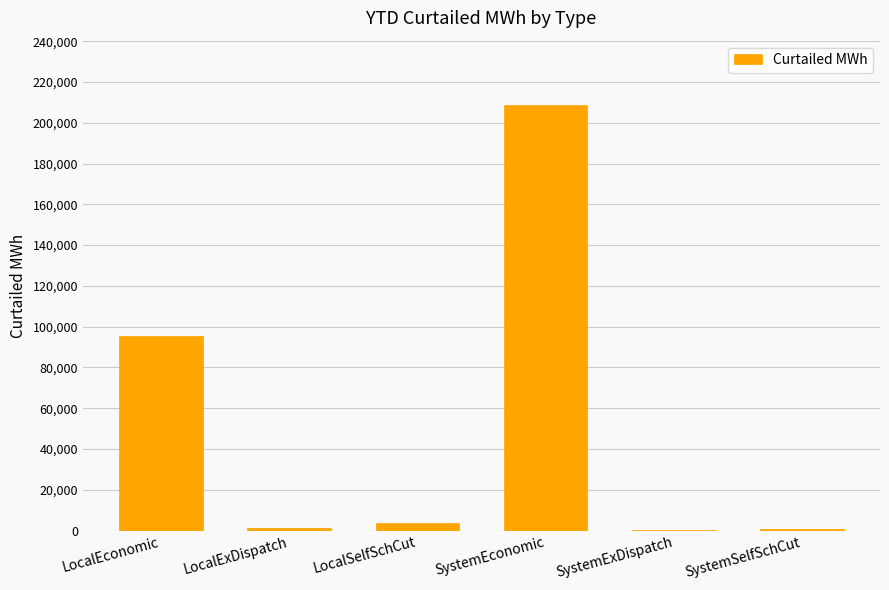

How many data points does each series have?

6